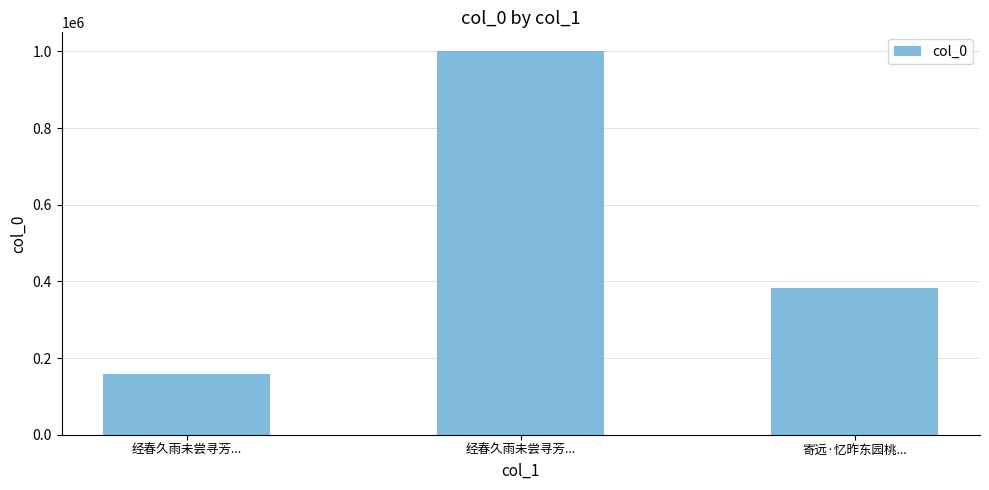

Reading right to left, transcribe all the data shown in this chart.

383890	999843	158992